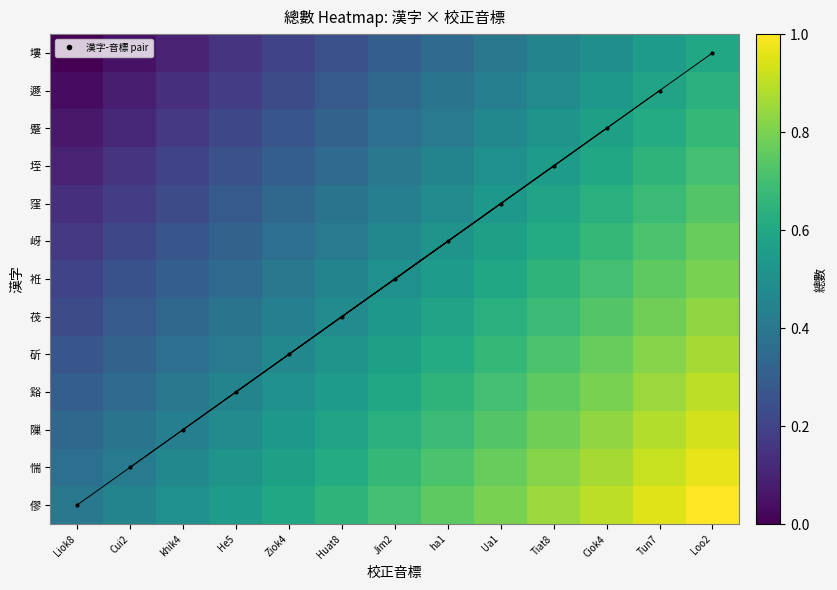

Reading left to right, transcribe all the data shown in this chart.

僇: Liok8=0.4	Cui2=0.5	khik4=0.5	He5=0.6	Ziok4=0.6	Huat8=0.6	Jim2=0.7	ha1=0.8	Ua1=0.8	Tiat8=0.9	Ciok4=0.9	Tun7=0.9	Loo2=1.0
惴: Liok8=0.4	Cui2=0.4	khik4=0.5	He5=0.5	Ziok4=0.6	Huat8=0.6	Jim2=0.7	ha1=0.7	Ua1=0.8	Tiat8=0.8	Ciok4=0.9	Tun7=0.9	Loo2=1.0
隟: Liok8=0.3	Cui2=0.4	khik4=0.4	He5=0.5	Ziok4=0.5	Huat8=0.6	Jim2=0.6	ha1=0.7	Ua1=0.7	Tiat8=0.8	Ciok4=0.8	Tun7=0.9	Loo2=0.9
谿: Liok8=0.3	Cui2=0.3	khik4=0.4	He5=0.4	Ziok4=0.5	Huat8=0.5	Jim2=0.6	ha1=0.6	Ua1=0.7	Tiat8=0.8	Ciok4=0.8	Tun7=0.8	Loo2=0.9
斫: Liok8=0.3	Cui2=0.3	khik4=0.4	He5=0.4	Ziok4=0.5	Huat8=0.5	Jim2=0.6	ha1=0.6	Ua1=0.7	Tiat8=0.7	Ciok4=0.8	Tun7=0.8	Loo2=0.9
茷: Liok8=0.2	Cui2=0.3	khik4=0.3	He5=0.4	Ziok4=0.4	Huat8=0.5	Jim2=0.5	ha1=0.6	Ua1=0.6	Tiat8=0.7	Ciok4=0.7	Tun7=0.8	Loo2=0.8
袵: Liok8=0.2	Cui2=0.2	khik4=0.3	He5=0.3	Ziok4=0.4	Huat8=0.4	Jim2=0.5	ha1=0.5	Ua1=0.6	Tiat8=0.7	Ciok4=0.7	Tun7=0.8	Loo2=0.8
岈: Liok8=0.2	Cui2=0.2	khik4=0.3	He5=0.3	Ziok4=0.4	Huat8=0.4	Jim2=0.5	ha1=0.5	Ua1=0.6	Tiat8=0.6	Ciok4=0.7	Tun7=0.7	Loo2=0.8
窪: Liok8=0.1	Cui2=0.2	khik4=0.2	He5=0.3	Ziok4=0.3	Huat8=0.4	Jim2=0.4	ha1=0.5	Ua1=0.5	Tiat8=0.6	Ciok4=0.6	Tun7=0.7	Loo2=0.7
垤: Liok8=0.1	Cui2=0.1	khik4=0.2	He5=0.2	Ziok4=0.3	Huat8=0.3	Jim2=0.4	ha1=0.4	Ua1=0.5	Tiat8=0.6	Ciok4=0.6	Tun7=0.7	Loo2=0.7
蹙: Liok8=0.1	Cui2=0.1	khik4=0.2	He5=0.2	Ziok4=0.3	Huat8=0.3	Jim2=0.4	ha1=0.4	Ua1=0.5	Tiat8=0.5	Ciok4=0.6	Tun7=0.6	Loo2=0.7
遯: Liok8=0.0	Cui2=0.1	khik4=0.1	He5=0.2	Ziok4=0.2	Huat8=0.3	Jim2=0.3	ha1=0.4	Ua1=0.4	Tiat8=0.5	Ciok4=0.5	Tun7=0.6	Loo2=0.6
塿: Liok8=0.0	Cui2=0.0	khik4=0.1	He5=0.1	Ziok4=0.2	Huat8=0.2	Jim2=0.3	ha1=0.3	Ua1=0.4	Tiat8=0.5	Ciok4=0.5	Tun7=0.6	Loo2=0.6